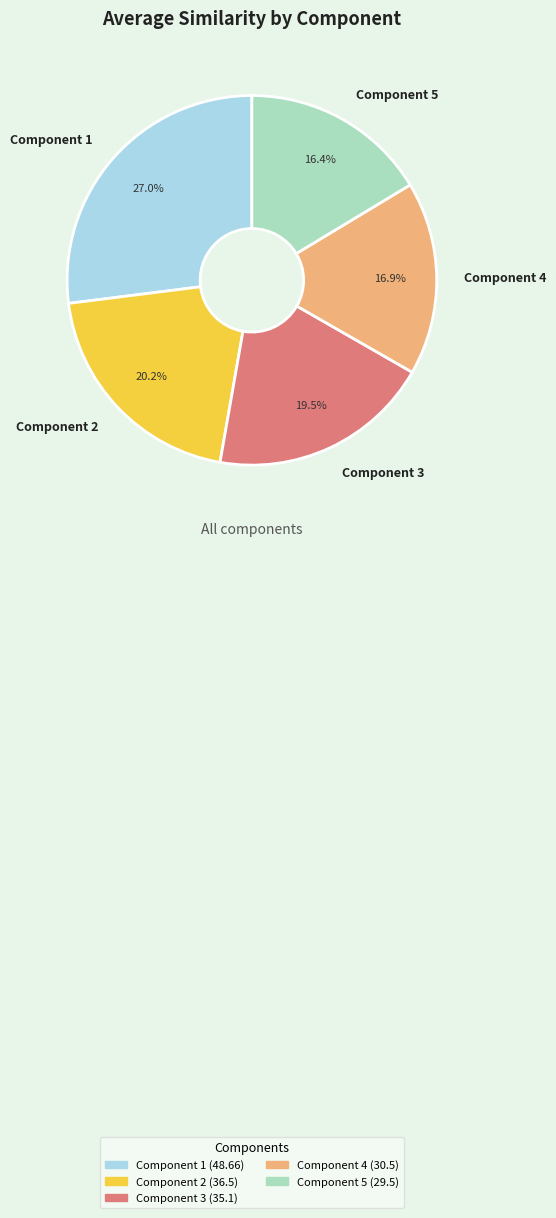

Rank the categories by value from lowest to highest.

Component 5, Component 4, Component 3, Component 2, Component 1